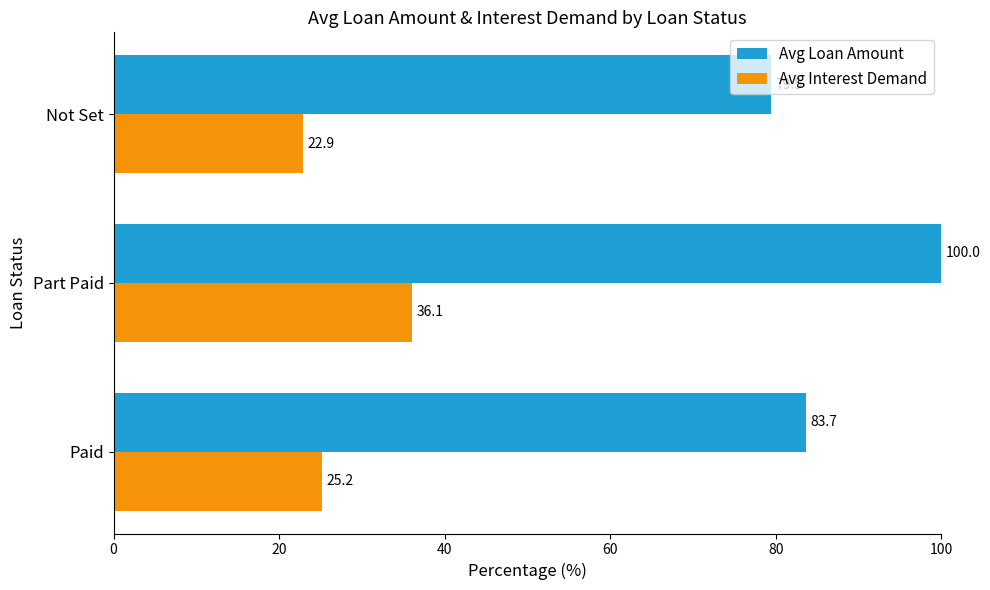

The Avg Loan Amount series shows 79.5 at Not Set. True or false?

True